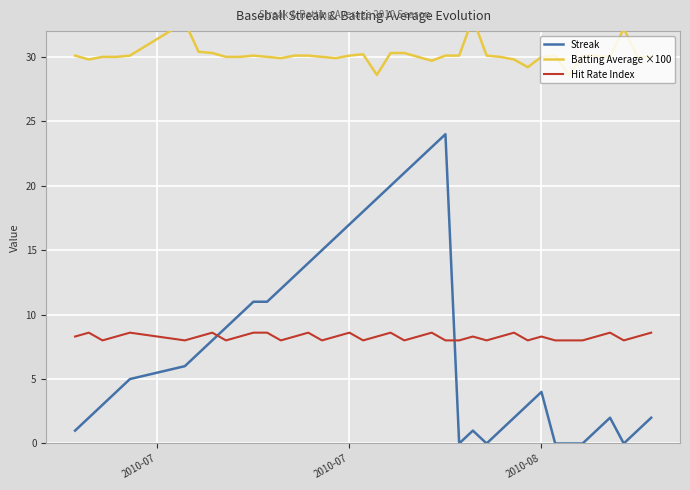

True or false: Batting Average ×100 and Streak cross at least once.

False